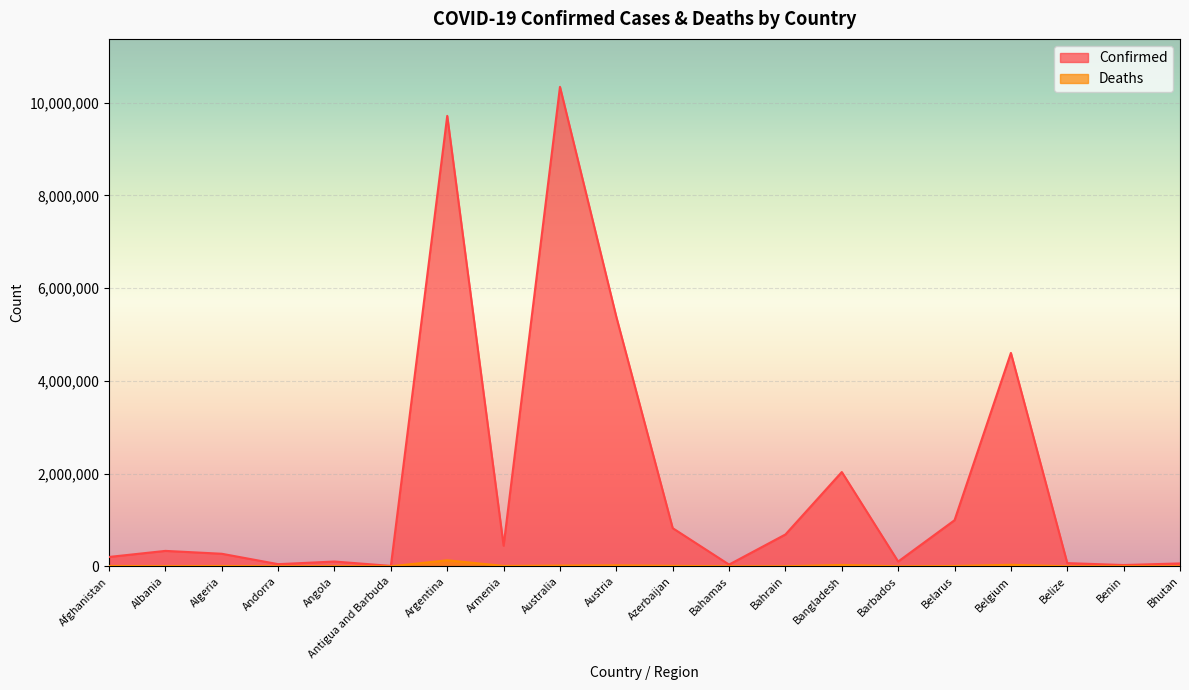

Reading left to right, extract all data points from this chart.

Confirmed: Afghanistan=201750	Albania=332719	Algeria=270769	Andorra=46449	Angola=103131	Antigua and Barbuda=9106	Argentina=9715464	Armenia=444869	Australia=10341768	Austria=5379734	Azerbaijan=822805	Bahamas=37342	Bahrain=686932	Bangladesh=2033662	Barbados=103014	Belarus=994037	Belgium=4602438	Belize=68926	Benin=27782	Bhutan=62248
Deaths: Afghanistan=7814	Albania=3592	Algeria=6881	Andorra=155	Angola=1917	Antigua and Barbuda=146	Argentina=129970	Armenia=8706	Australia=15533	Austria=20971	Azerbaijan=9935	Bahamas=833	Bahrain=1523	Bangladesh=29411	Barbados=560	Belarus=7118	Belgium=32846	Belize=687	Benin=163	Bhutan=21